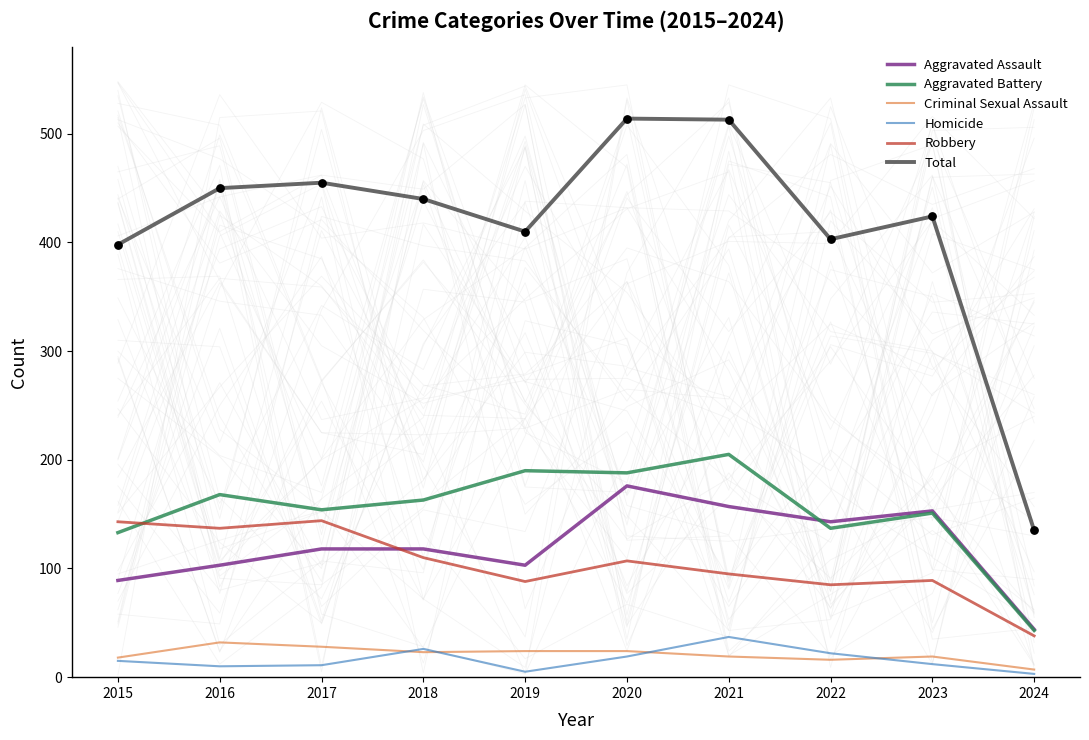

What is the total value across all series at 2024?

270